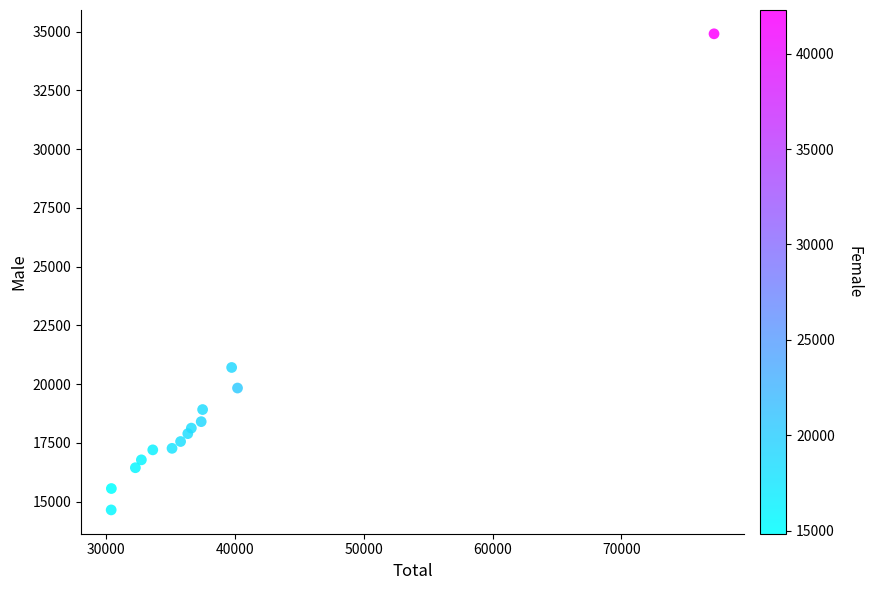

What Y value in the scatter plot is closest to 24777?

20710